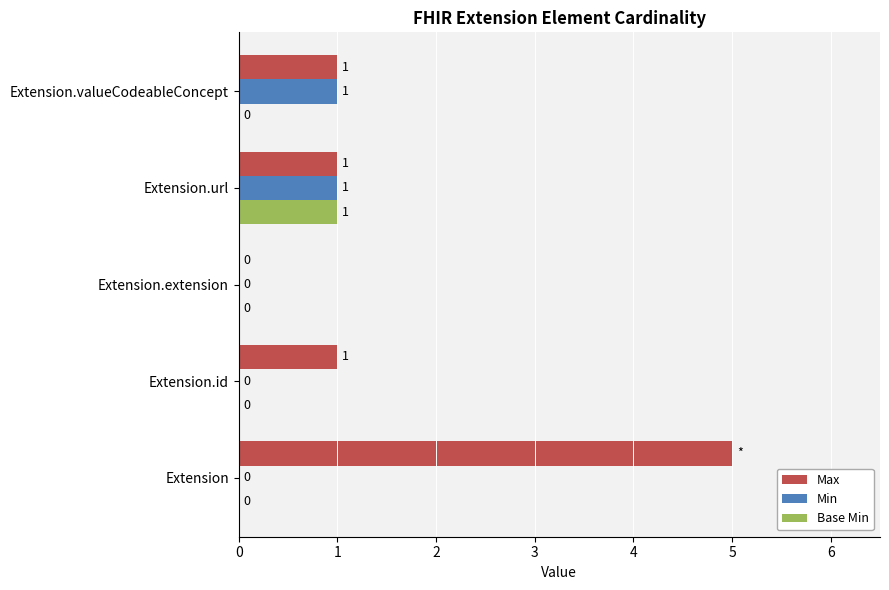

What are all the series names shown in the legend?

Max, Min, Base Min